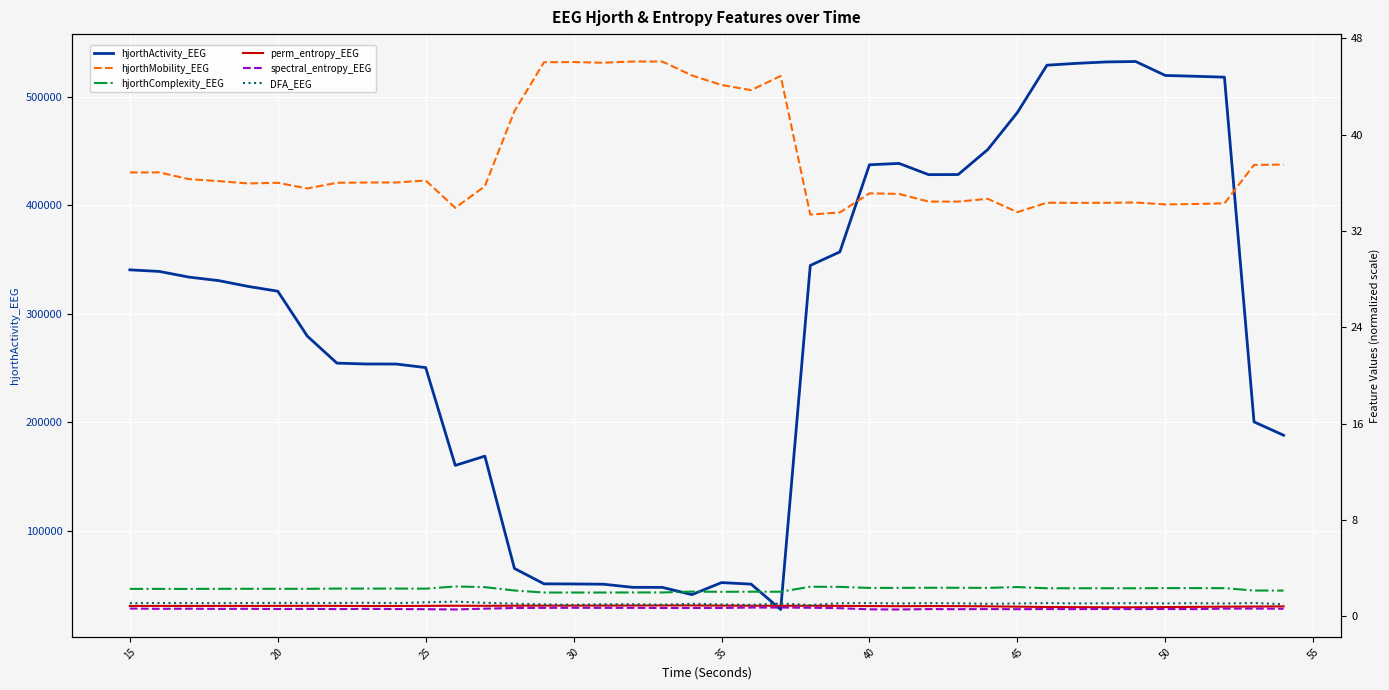

The value of hjorthComplexity_EEG at 15 is 0.6. True or false?

False